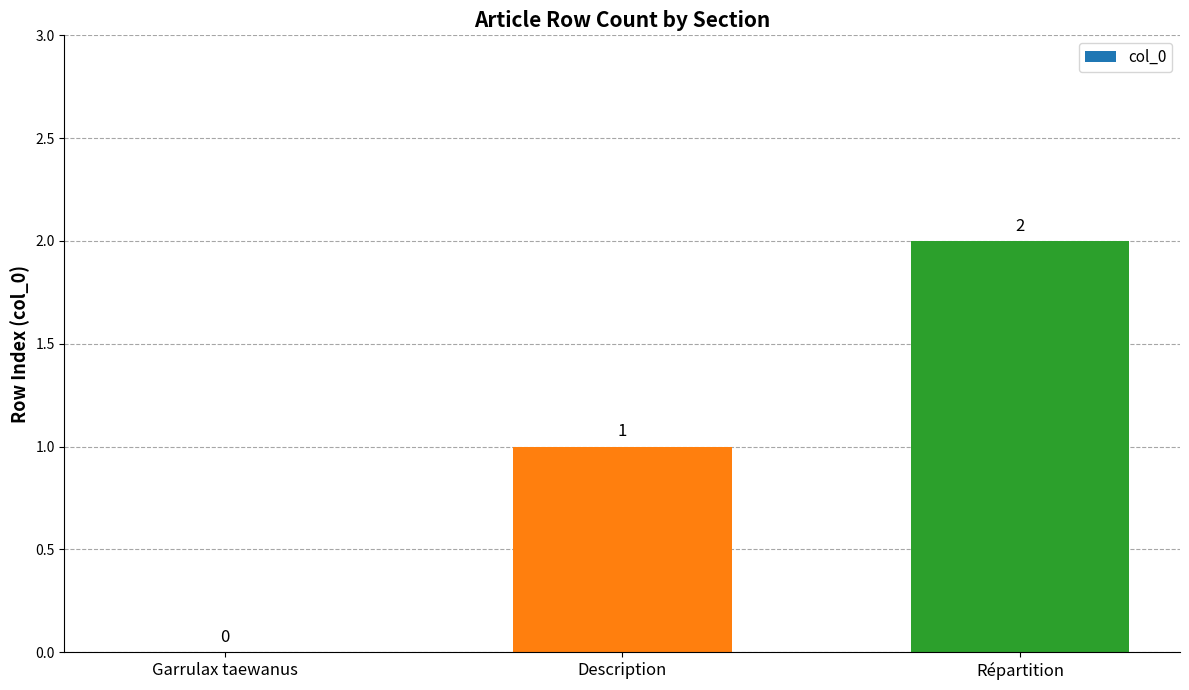

Reading right to left, list all the values displayed in this chart.

Répartition=2	Description=1	Garrulax taewanus=0